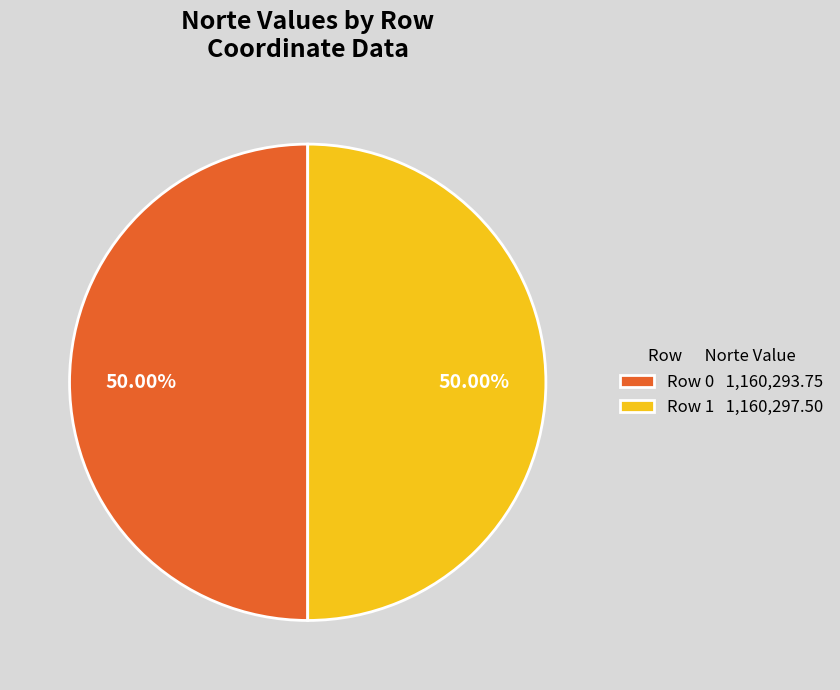

What is the ratio of the value at Row 0 1,160,293.75 to the value at Row 1 1,160,297.50?

1.0